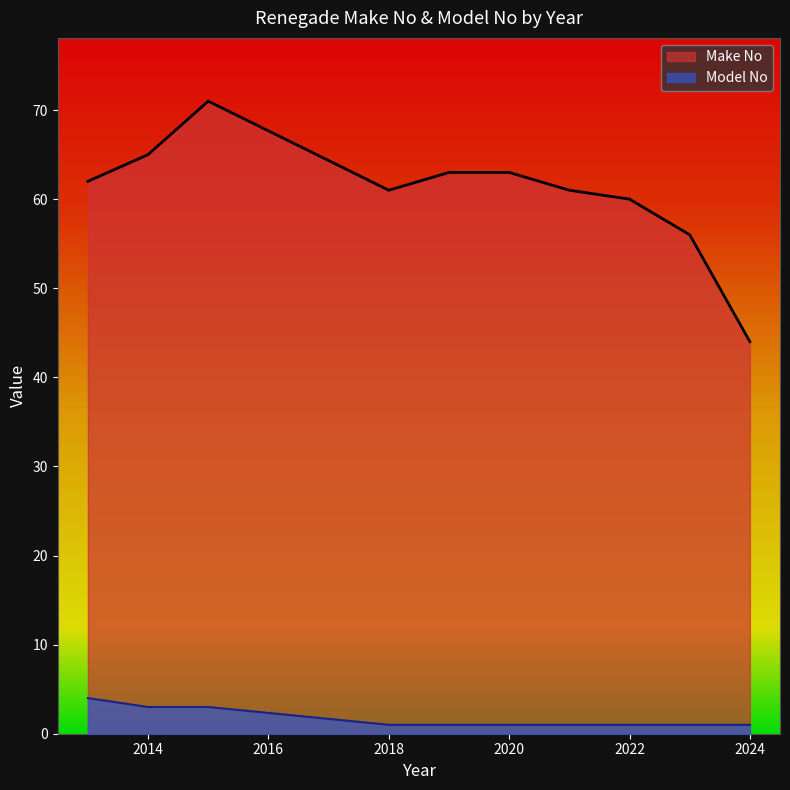

What is the sum of the Make No values at 2014 and 2021?

126